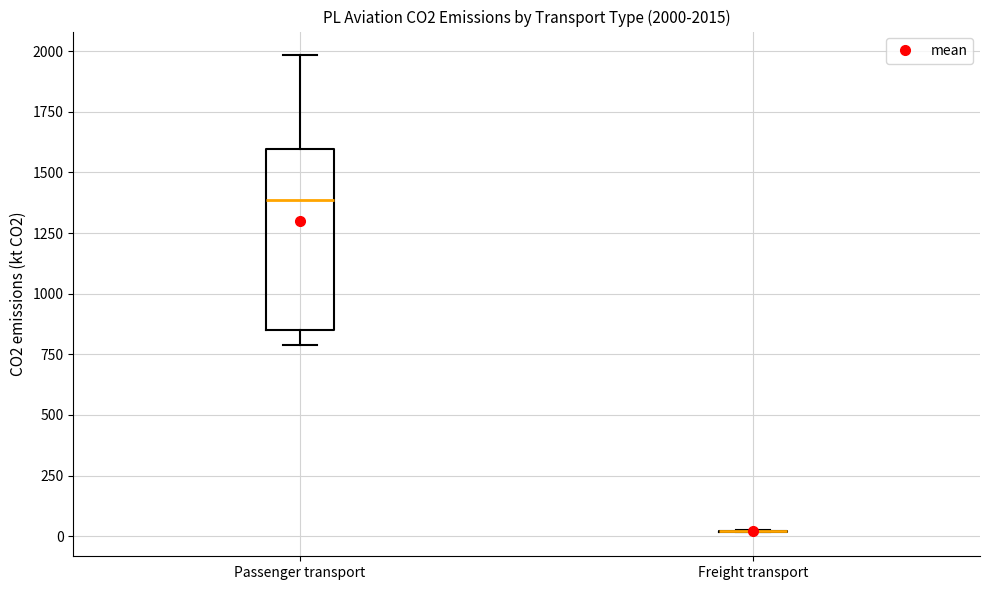

Which box is the tallest, from its lower edge to its upper edge?

Passenger transport